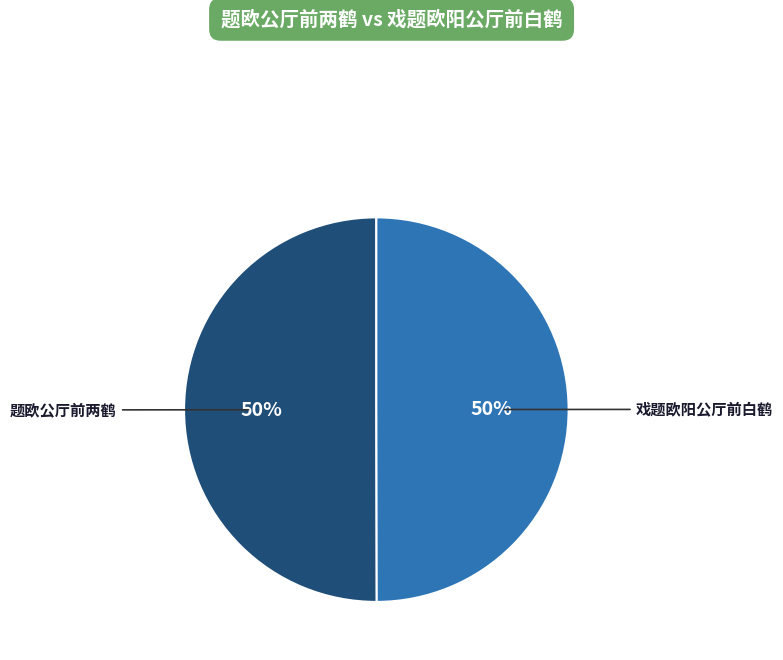

What percentage is the 题欧公厅前两鹤 slice, to the nearest percent?

50%